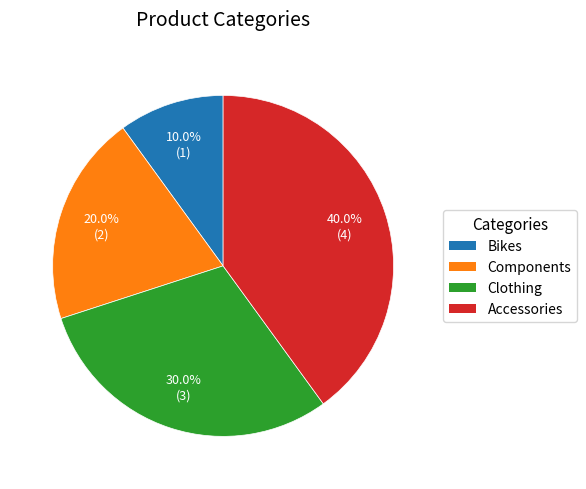

True or false: Bikes accounts for 10% of the total.

True